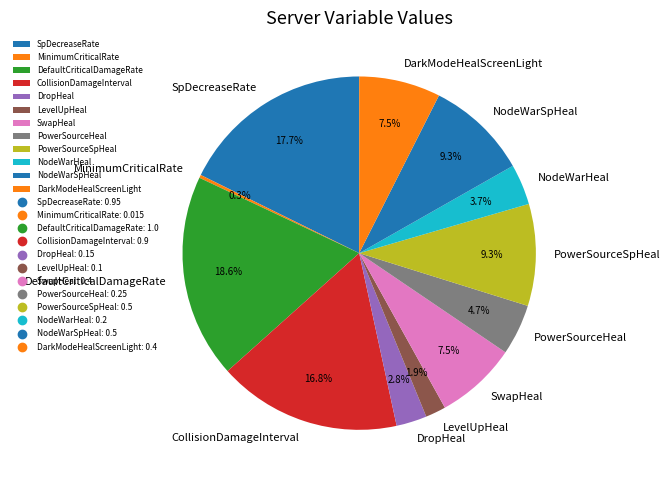

Which slice is the largest?

DefaultCriticalDamageRate